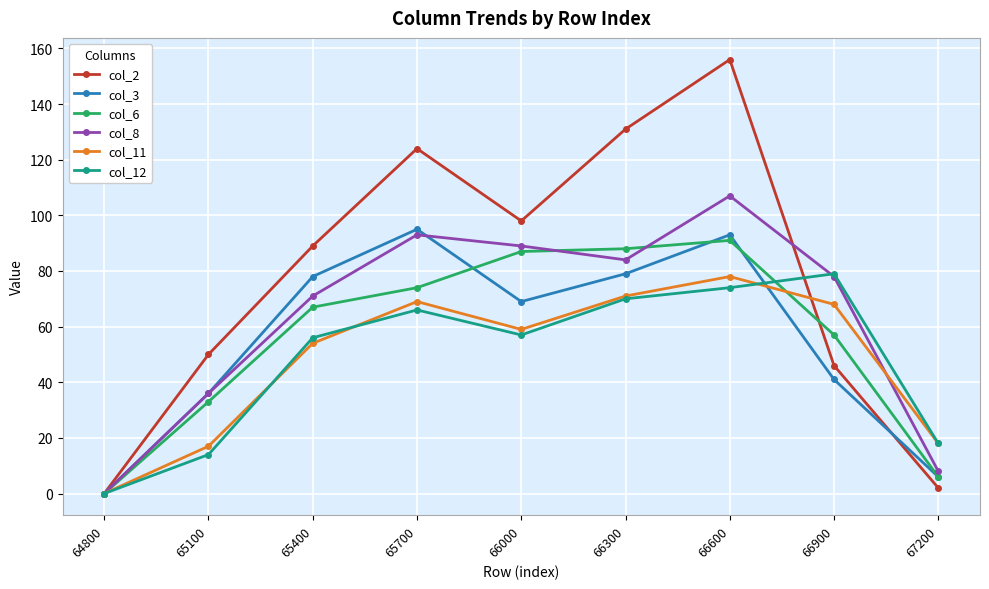

Reading right to left, extract all data points from this chart.

col_2: 2	46	156	131	98	124	89	50	0
col_3: 6	41	93	79	69	95	78	36	0
col_6: 6	57	91	88	87	74	67	33	0
col_8: 8	78	107	84	89	93	71	36	0
col_11: 18	68	78	71	59	69	54	17	0
col_12: 18	79	74	70	57	66	56	14	0